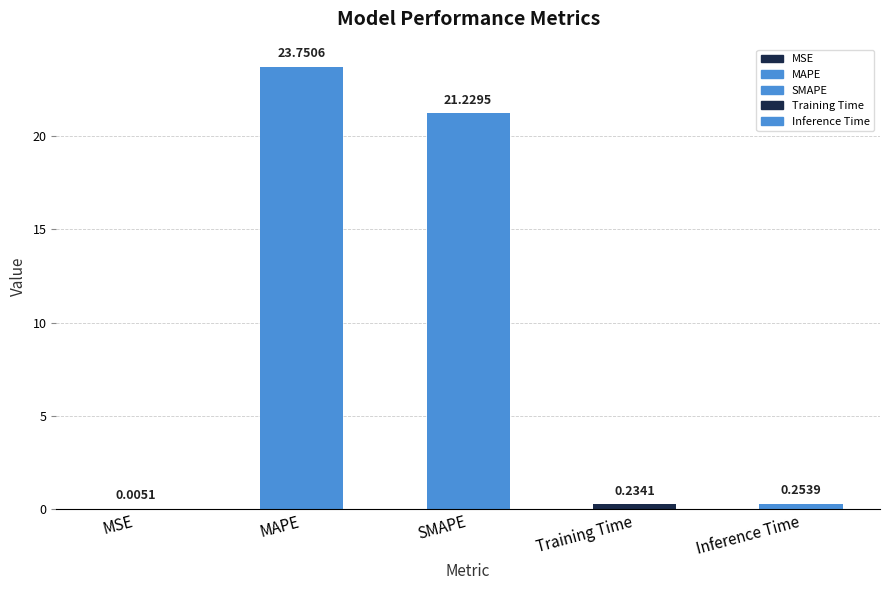

What value does the data have at Inference Time?

0.3